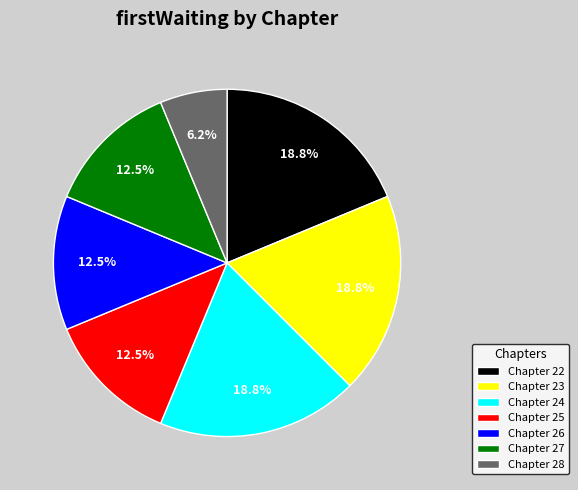

Is there any slice that represents more than half of the pie?

No